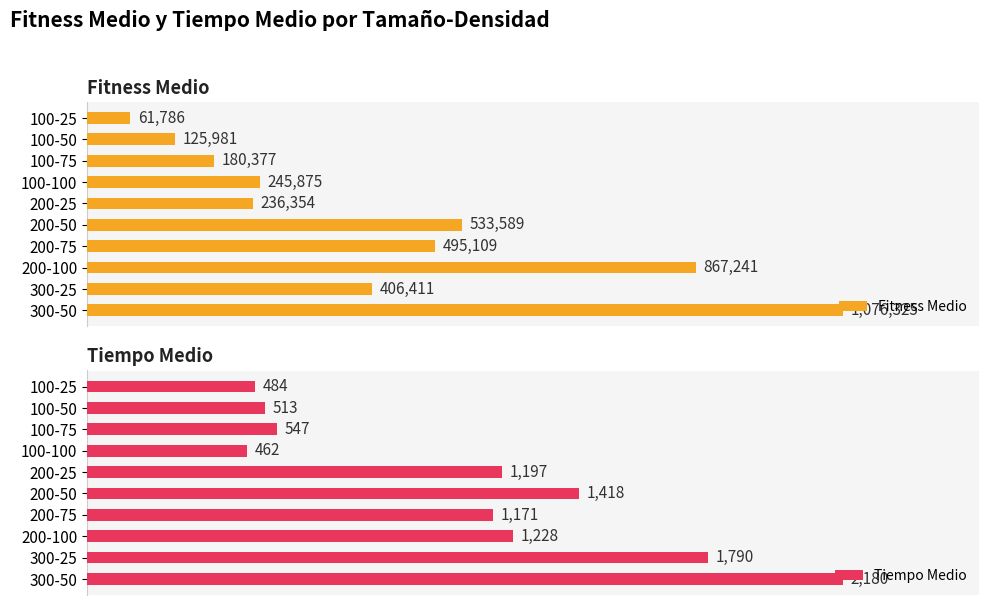

What is the minimum value shown in the chart?

462